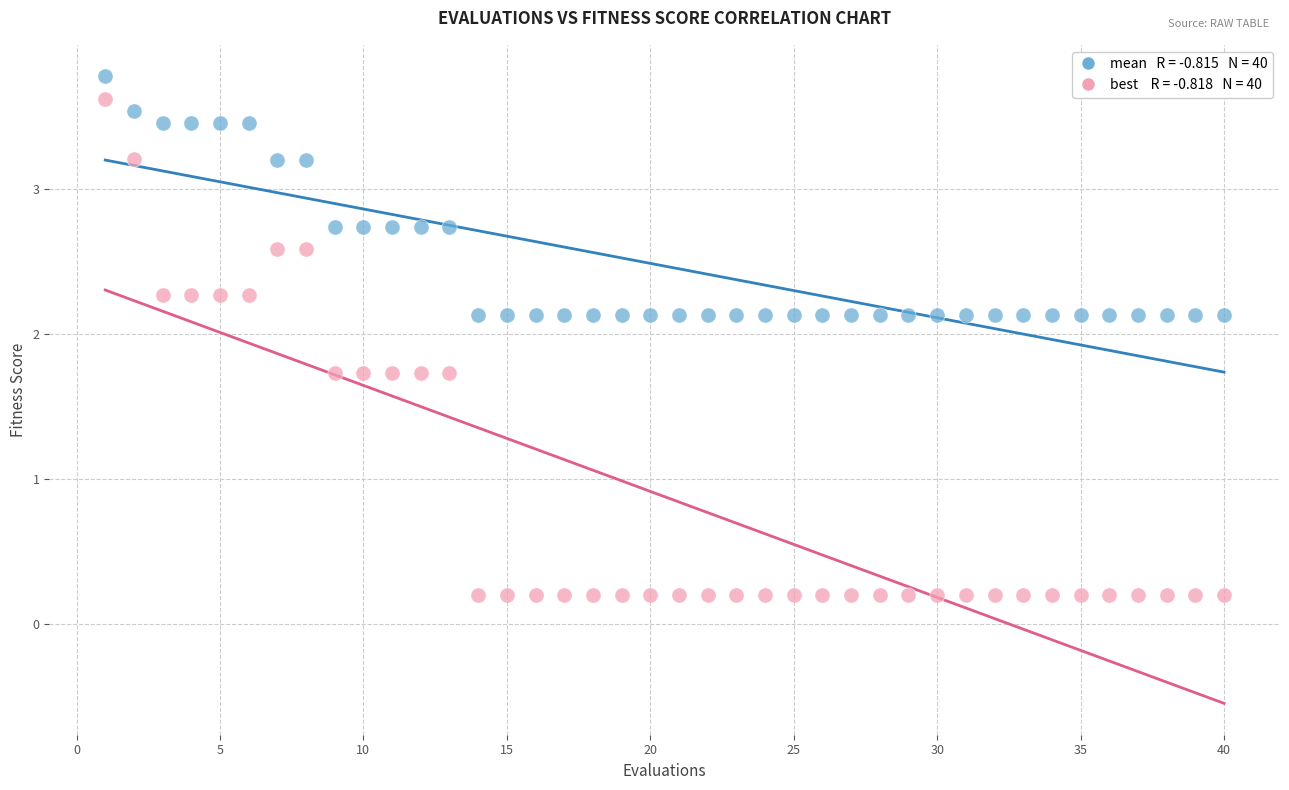

Across all data points, what is the range of X values (max minus min)?

39.0